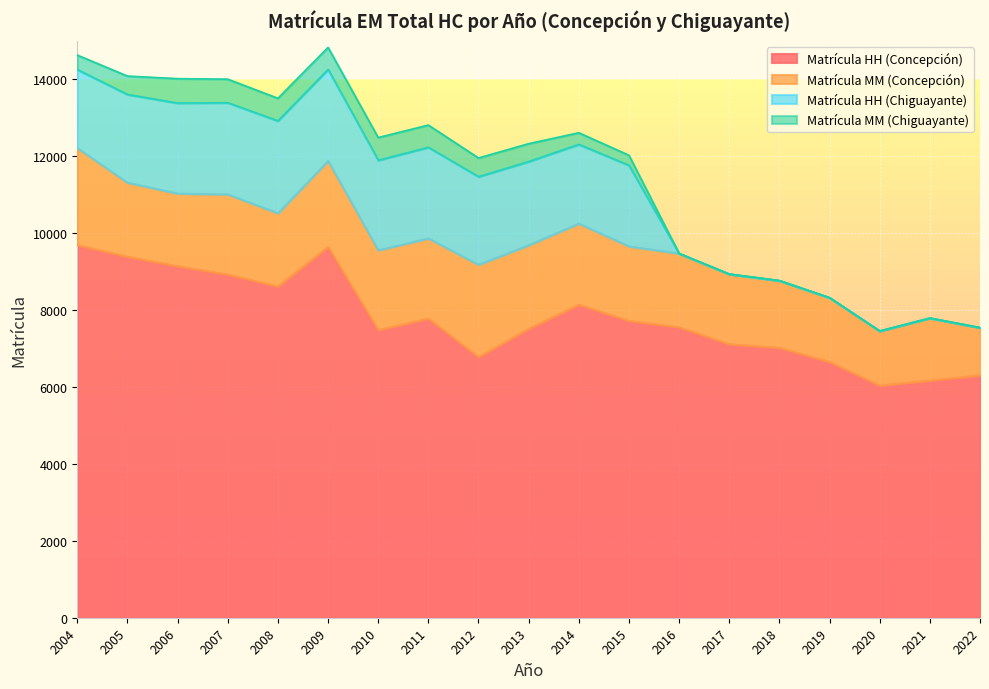

Reading left to right, transcribe all the data shown in this chart.

Matrícula HH (Concepción): 2004=9690	2005=9386	2006=9141	2007=8926	2008=8614	2009=9644	2010=7482	2011=7779	2012=6780	2013=7515	2014=8140	2015=7721	2016=7554	2017=7114	2018=7020	2019=6654	2020=6038	2021=6168	2022=6306
Matrícula MM (Concepción): 2004=2524	2005=1928	2006=1890	2007=2084	2008=1904	2009=2234	2010=2074	2011=2086	2012=2400	2013=2172	2014=2110	2015=1936	2016=1918	2017=1822	2018=1746	2019=1668	2020=1418	2021=1624	2022=1238
Matrícula HH (Chiguayante): 2004=2039	2005=2292	2006=2352	2007=2382	2008=2402	2009=2379	2010=2339	2011=2367	2012=2288	2013=2175	2014=2058	2015=2106	2016=0	2017=0	2018=0	2019=0	2020=0	2021=0	2022=0
Matrícula MM (Chiguayante): 2004=376	2005=478	2006=634	2007=612	2008=586	2009=572	2010=590	2011=578	2012=486	2013=464	2014=302	2015=262	2016=0	2017=0	2018=0	2019=0	2020=0	2021=0	2022=0